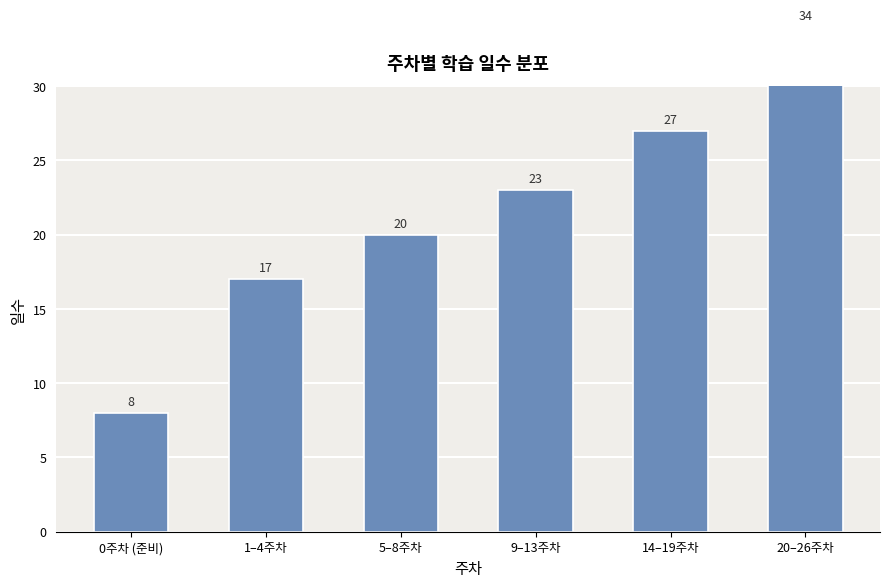

What is the label of the 1st bar from the left?

0주차 (준비)